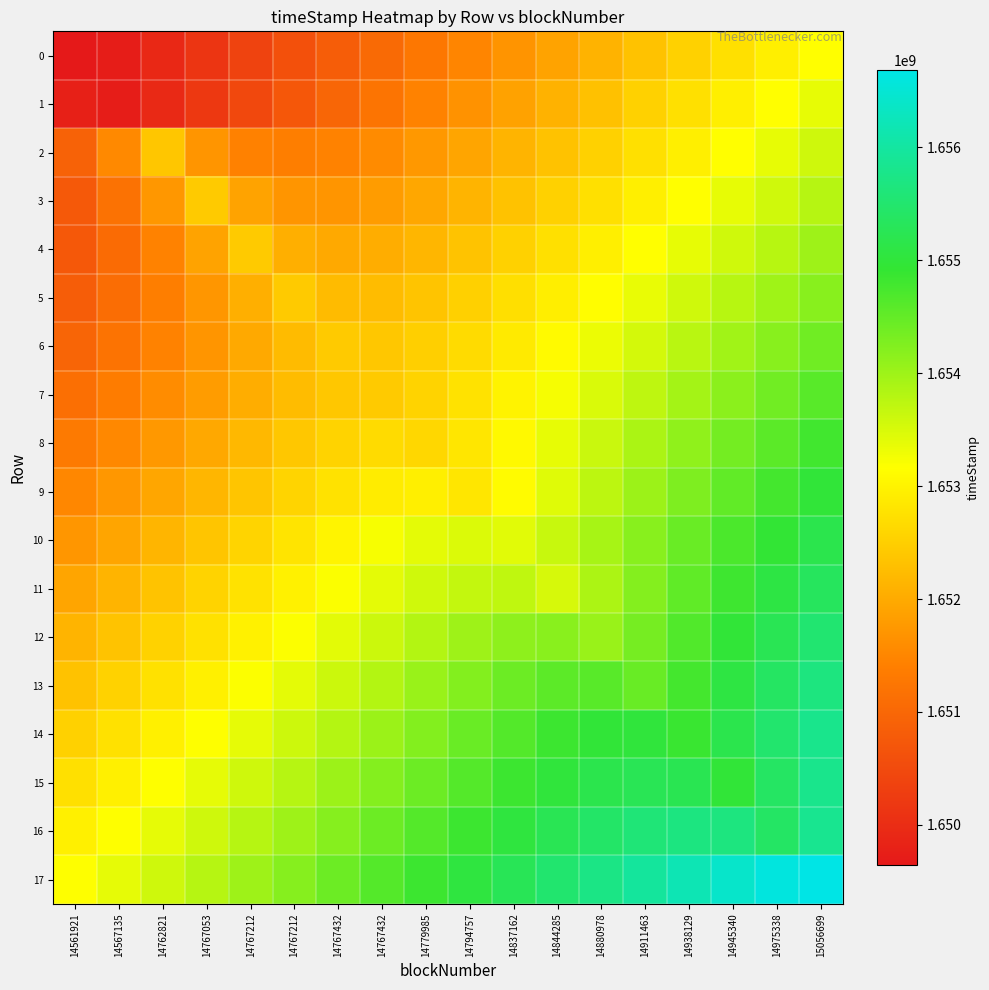

Reading right to left, what are all the values shown in this chart?

0: 15056699=1653162746.5	14975338=1652955505.7	14945340=1652748053.8	14938129=1652540283.2	14911463=1652332035.0	14880978=1652123079.1	14844285=1651913087.0	14837162=1651701602.4	14794757=1651488012.9	14779985=1651271539.3	14767432=1651051277.9	14767432=1650826365.8	14767212=1650596414.5	14767212=1650362489.0	14767053=1650129156.4	14762821=1649908582.3	14567135=1649728466.6	14561921=1649647079.0
1: 15056699=1653369082.6	14975338=1653161556.0	14945340=1652953662.1	14938129=1652745210.9	14911463=1652535920.0	14880978=1652325375.8	14844285=1652112980.8	14837162=1651897890.3	14794757=1651678942.1	14779985=1651454600.8	14767432=1651222961.8	14767432=1650981919.9	14767212=1650729709.1	14767212=1650466229.2	14767053=1650195950.5	14762821=1649933885.7	14567135=1649717387.0	14561921=1649771110.5
2: 15056699=1653576493.5	14975338=1653369407.5	14945340=1653162288.2	14938129=1652955193.3	14911463=1652748269.7	14880978=1652541844.2	14844285=1652336595.6	14837162=1652133874.0	14794757=1651936285.7	14779985=1651748755.1	14767432=1651580435.6	14767432=1651448123.7	14767212=1651382323.8	14767212=1651437964.3	14767053=1651713249.5	14762821=1652382691.0	14567135=1651550474.3	14561921=1650914957.7
3: 15056699=1653782775.4	14975338=1653575445.8	14945340=1653368004.2	14938129=1653160508.9	14911463=1652953140.8	14880978=1652746338.1	14844285=1652541054.3	14837162=1652339241.7	14794757=1652144746.5	14779985=1651964944.1	14767432=1651813700.2	14767432=1651716686.6	14767212=1651720864.6	14767212=1651911302.3	14767053=1652440854.0	14762821=1651748527.1	14567135=1651197858.0	14561921=1650752531.9
4: 15056699=1653988519.1	14975338=1653780676.0	14945340=1653572518.9	14938129=1653364059.5	14911463=1653155457.8	14880978=1652947207.7	14844285=1652740504.5	14837162=1652537946.1	14794757=1652344849.8	14779985=1652171687.9	14767432=1652038537.7	14767432=1651983136.3	14767212=1652075344.5	14767212=1652442943.0	14767053=1651912569.3	14762821=1651460129.8	14567135=1651074382.9	14561921=1650740868.0
5: 15056699=1654193342.7	14975338=1653984520.3	14945340=1653774964.2	14938129=1653564554.2	14911463=1653353322.8	14880978=1653141704.2	14844285=1652931041.7	14837162=1652724584.0	14794757=1652529392.9	14779985=1652359922.6	14767432=1652244639.6	14767432=1652238119.6	14767212=1652442943.0	14767212=1652075344.5	14767053=1651721633.1	14762821=1651395767.8	14567135=1651098573.0	14561921=1650825913.0
6: 15056699=1654396532.9	14975338=1654185887.2	14945340=1653973680.8	14938129=1653759487.7	14911463=1653542986.0	14880978=1653324272.6	14844285=1653104541.4	14837162=1652887465.8	14794757=1652681914.2	14779985=1652507143.2	14767432=1652402544.0	14767432=1652445662.0	14767212=1652239768.8	14767212=1651984136.6	14767053=1651717759.5	14762821=1651456645.9	14567135=1651205870.4	14561921=1650965699.0
7: 15056699=1654596791.9	14975338=1654382777.2	14945340=1654165602.7	14938129=1653944185.7	14911463=1653717368.2	14880978=1653484275.6	14844285=1653245170.8	14837162=1653003299.2	14794757=1652768646.5	14779985=1652565319.1	14767432=1652445662.0	14767432=1652402544.0	14767212=1652245639.9	14767212=1652039144.4	14767053=1651814350.9	14762821=1651585604.6	14567135=1651358794.6	14561921=1651135787.8
8: 15056699=1654793789.0	14975338=1654574875.8	14945340=1654350592.0	14938129=1654119048.0	14911463=1653878162.7	14880978=1653626210.0	14844285=1653363155.8	14837162=1653093578.8	14794757=1652832671.1	14779985=1652618080.0	14767432=1652669895.9	14767432=1652570572.2	14767212=1652399001.0	14767212=1652195390.1	14767053=1651979491.7	14762821=1651760474.4	14567135=1651542194.1	14561921=1651325955.1
9: 15056699=1654984709.4	14975338=1654757922.5	14945340=1654522251.6	14938129=1654274562.1	14911463=1654011391.3	14880978=1653729841.5	14844285=1653429770.5	14837162=1653118586.5	14794757=1652821104.0	14779985=1652955811.4	14767432=1652906763.9	14767432=1652765686.7	14767212=1652580571.4	14767212=1652375891.1	14767053=1652163678.0	14762821=1651949524.6	14567135=1651735788.7	14561921=1651523273.1
10: 15056699=1655177074.9	14975338=1654944946.2	14945340=1654703096.9	14938129=1654449554.8	14911463=1654183879.9	14880978=1653909982.5	14844285=1653641951.5	14837162=1653415616.0	14794757=1653479176.3	14779985=1653386975.9	14767432=1653219725.2	14767432=1653018734.8	14767212=1652804425.9	14767212=1652586372.6	14767053=1652368677.0	14762821=1652152792.7	14567135=1651938973.9	14561921=1651726994.6
11: 15056699=1655343018.1	14975338=1655091035.5	14945340=1654820786.6	14938129=1654527567.0	14911463=1654208255.7	14880978=1653865350.0	14844285=1653515567.0	14837162=1653702574.8	14794757=1653685249.1	14779985=1653563412.2	14767432=1653389966.7	14767432=1653192364.5	14767212=1652984444.5	14767212=1652772895.0	14767053=1652560738.4	14762821=1652349180.7	14567135=1652138572.8	14561921=1651928896.6
12: 15056699=1655513135.3	14975338=1655248340.6	14945340=1654964113.4	14938129=1654659628.2	14911463=1654341166.5	14880978=1654031685.0	14844285=1654178391.4	14837162=1654136621.6	14794757=1653999958.6	14779985=1653817520.7	14767432=1653614464.3	14767432=1653403236.1	14767212=1653189680.1	14767212=1652976306.5	14767053=1652764010.7	14762821=1652552955.0	14567135=1652343007.3	14561921=1652133947.4
13: 15056699=1655664982.9	14975338=1655382669.5	14945340=1655081339.7	14938129=1654768080.3	14911463=1654467176.0	14880978=1654605305.2	14844285=1654558333.1	14837162=1654418514.7	14794757=1654234162.9	14779985=1654029945.8	14767432=1653818013.5	14767432=1653604030.4	14767212=1653390397.9	14767212=1653177945.0	14767053=1652966794.0	14762821=1652756788.5	14567135=1652547693.6	14561921=1652339281.7
14: 15056699=1655791638.6	14975338=1655487244.9	14945340=1655168933.9	14938129=1654859701.0	14911463=1655006158.8	14880978=1654964238.3	14844285=1654827483.8	14837162=1654644990.4	14794757=1654441900.4	14779985=1654230651.8	14767432=1654017083.4	14767432=1653803702.3	14767212=1653591401.9	14767212=1653380343.5	14767053=1653170394.1	14762821=1652961333.2	14567135=1652752942.0	14561921=1652545036.5
15: 15056699=1655787847.1	14975338=1655396172.4	14945340=1654965983.0	14938129=1655233397.2	14911463=1655264840.5	14880978=1655172583.4	14844285=1655017079.1	14837162=1654830358.7	14794757=1654629038.8	14779985=1654421492.5	14767432=1654211764.0	14767432=1654001679.0	14767212=1653791964.3	14767212=1653582829.9	14767053=1653374263.3	14762821=1653166172.0	14567135=1652958448.2	14561921=1652750995.6
16: 15056699=1655829392.3	14975338=1655411871.0	14945340=1655666617.1	14938129=1655690376.8	14911463=1655593459.4	14880978=1655435128.4	14844285=1655246693.7	14837162=1655044333.9	14794757=1654836156.9	14779985=1654626045.8	14767432=1654415728.8	14767432=1654205873.4	14767212=1653996653.6	14767212=1653788035.3	14767053=1653579912.5	14762821=1653372169.7	14567135=1653164705.6	14561921=1652957439.6
17: 15056699=1656679845.0	14975338=1656598457.4	14945340=1656418341.7	14938129=1656197767.6	14911463=1655964435.0	14880978=1655730509.5	14844285=1655500558.2	14837162=1655275646.1	14794757=1655055384.7	14779985=1654838911.1	14767432=1654625321.6	14767432=1654413837.0	14767212=1654203844.9	14767212=1653994889.0	14767053=1653786640.8	14762821=1653578870.2	14567135=1653371418.3	14561921=1653164177.5